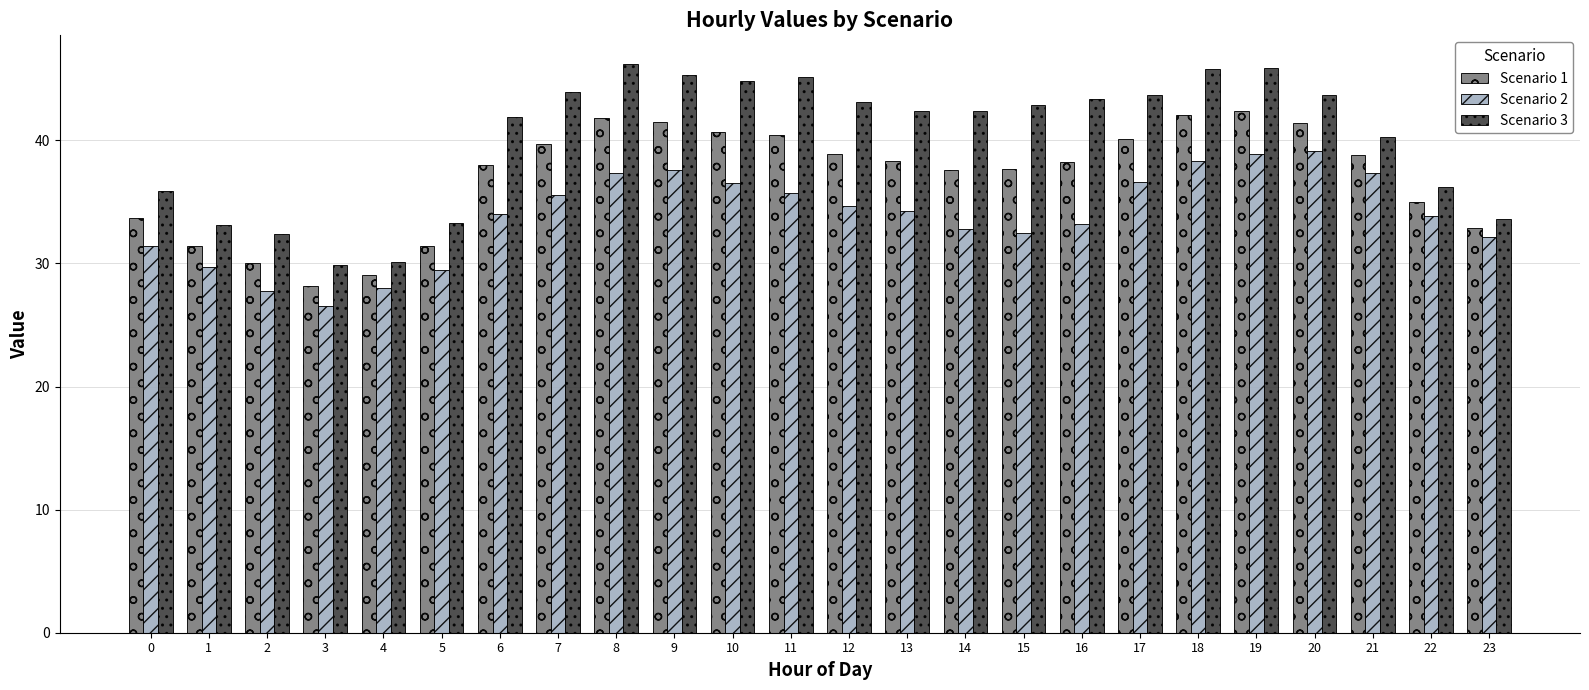

What is the difference between the highest and lowest values at 8?

8.9